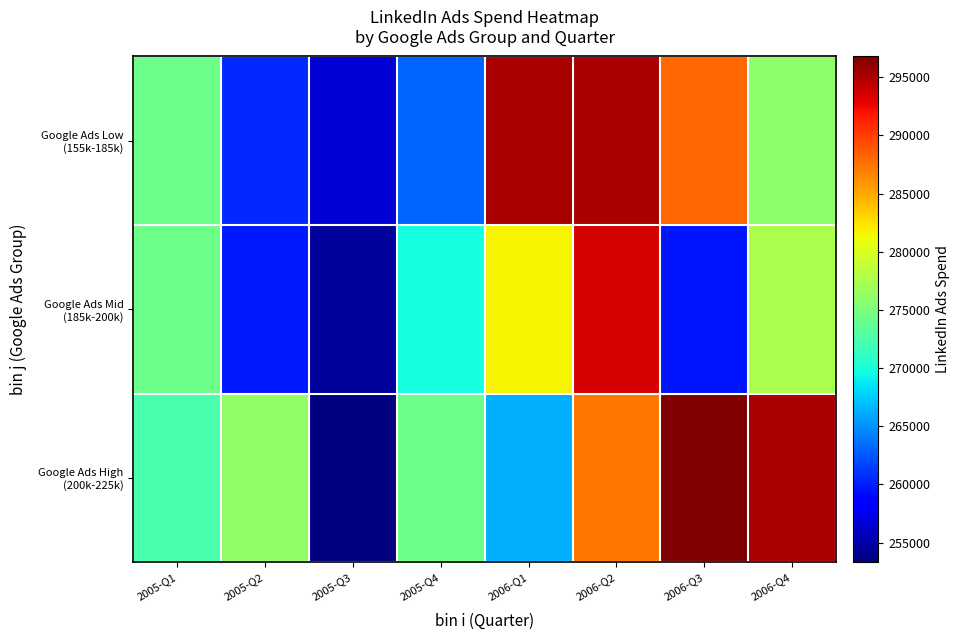

Rank the series by their average value, from highest to lowest.

Google Ads High (200k-225k), Google Ads Low (155k-185k), Google Ads Mid (185k-200k)